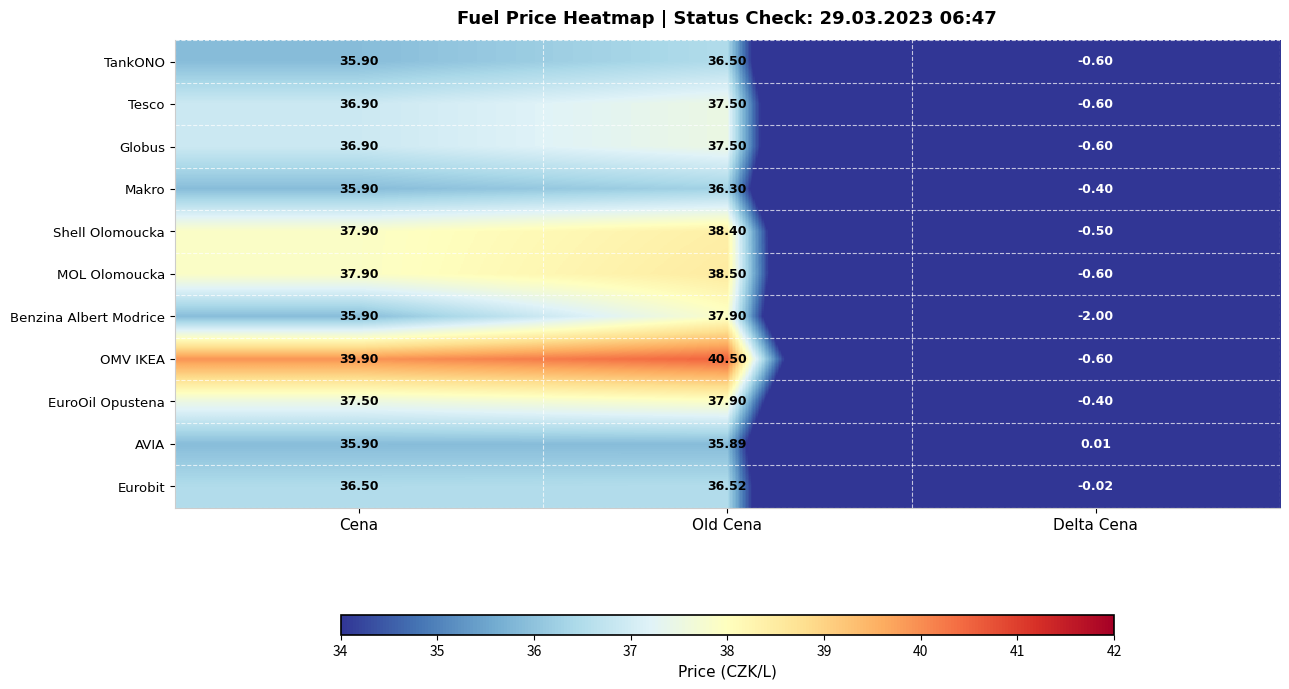

At which label does MOL Olomoucka first exceed 37?

Cena